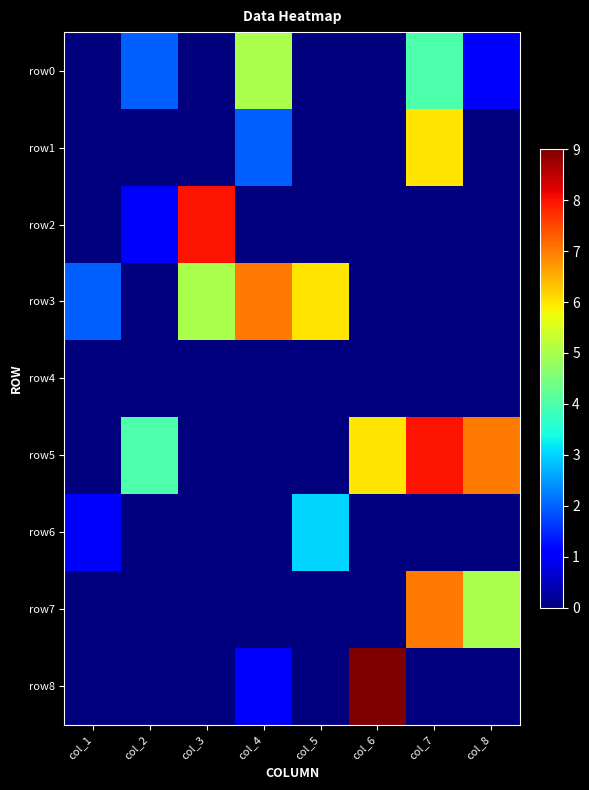

Which series changed the most between col_5 and col_7?

row5